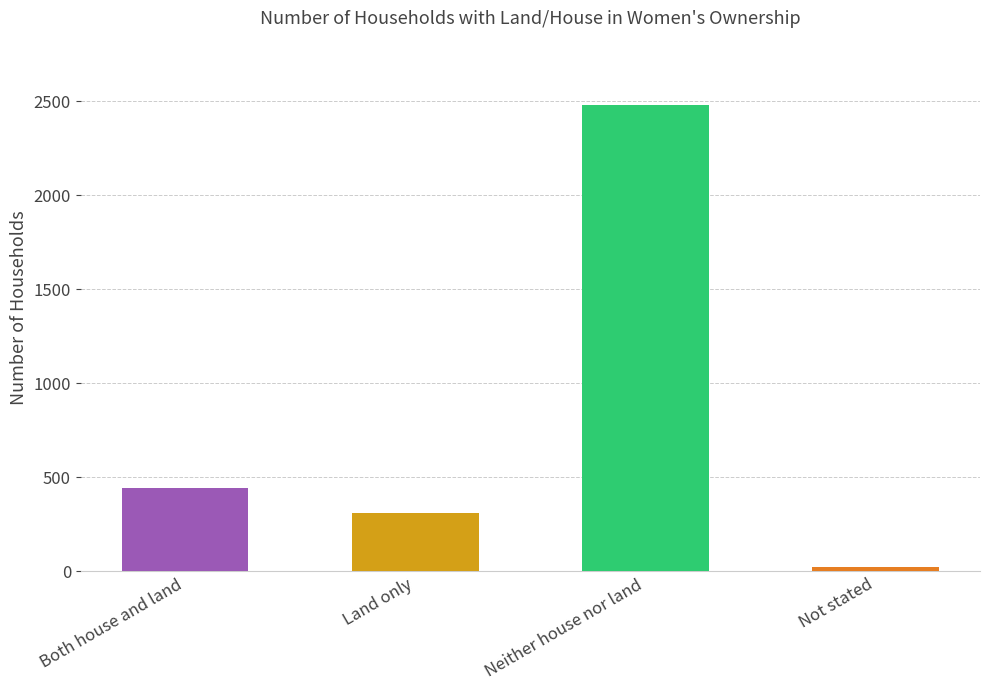

Reading left to right, list all the values displayed in this chart.

442	308	2478	26